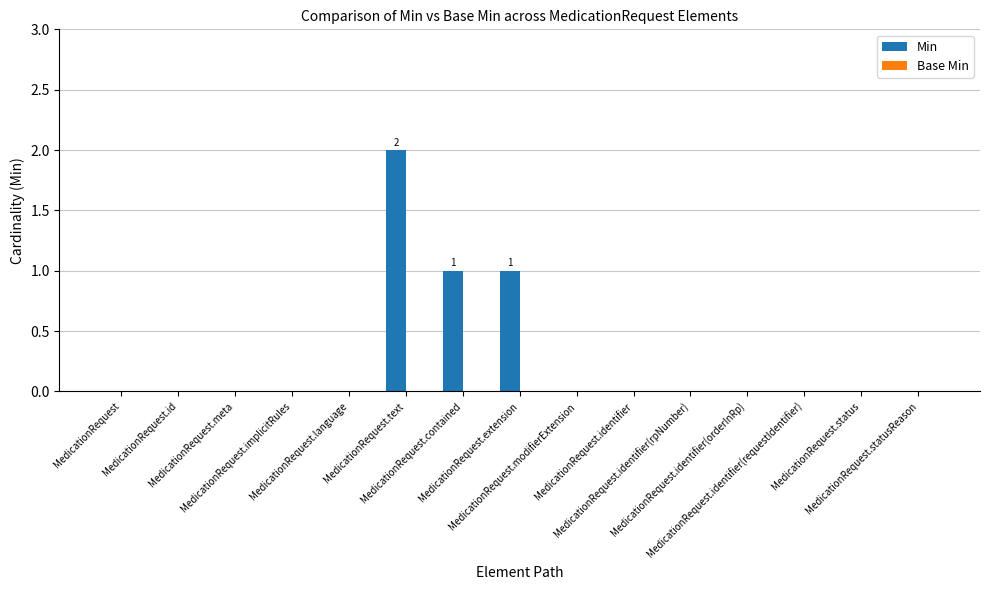

What is the sum of all values?

4